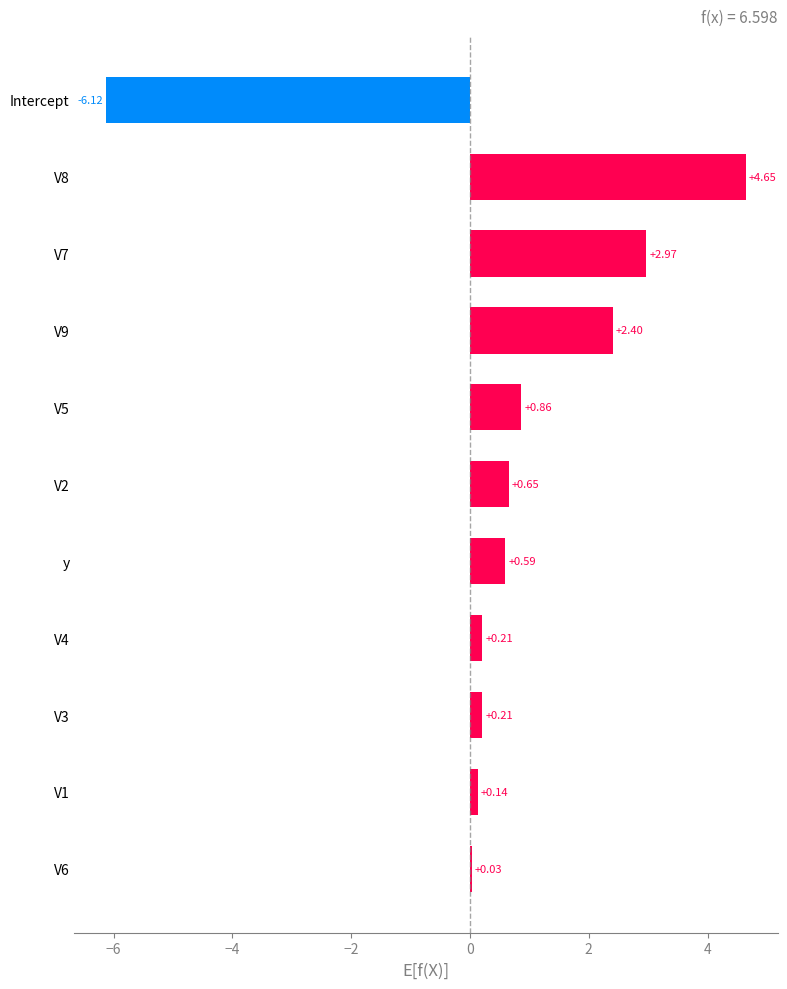

What is the sum of all values?

6.6